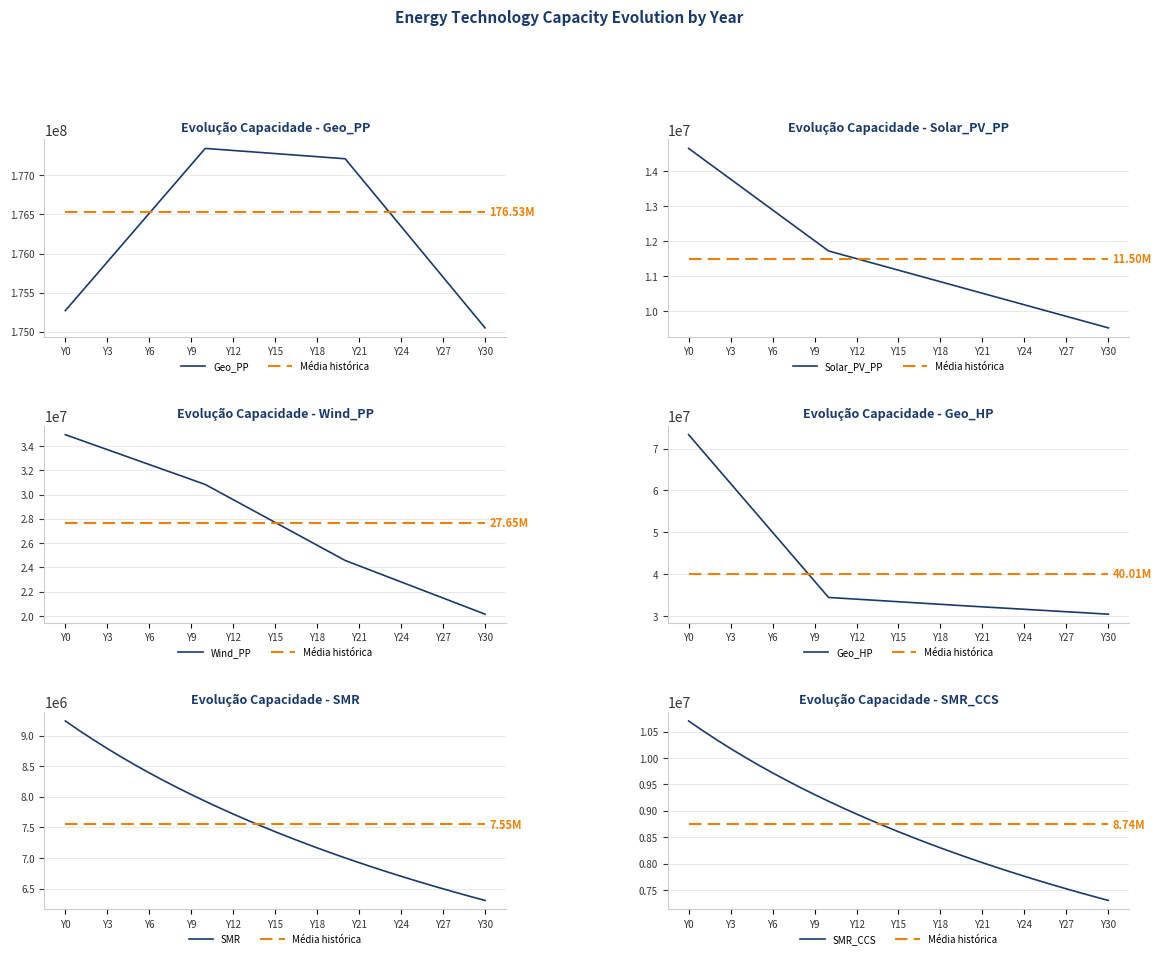

True or false: Solar_PV_PP and SMR_CCS cross at least once.

False